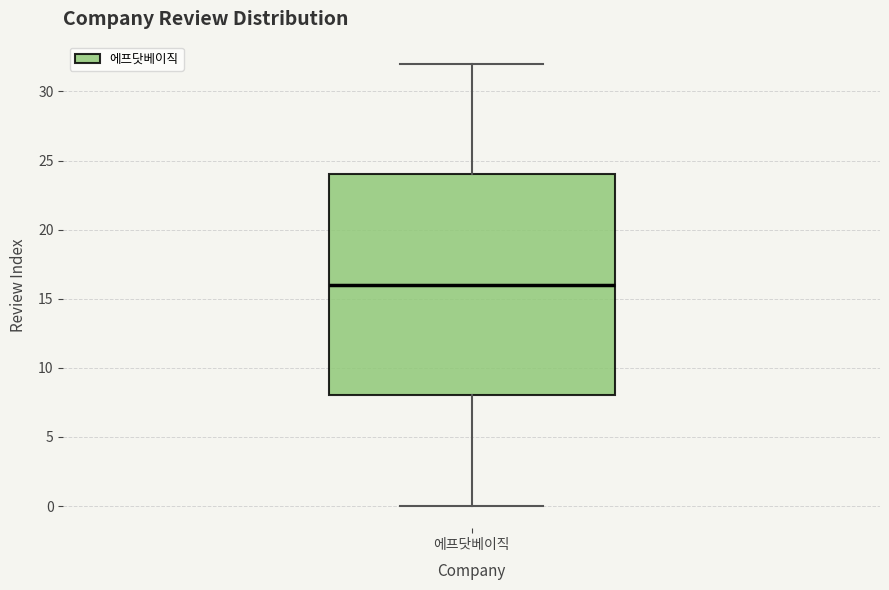

Transcribe this box plot: give where the median line is, the range the box spans, and where the two whiskers end, as read against the y-axis. The values are not printed on the chart, so give them approximately, as read against the axis.

median 16, box 8 to 24, whiskers 0 to 32